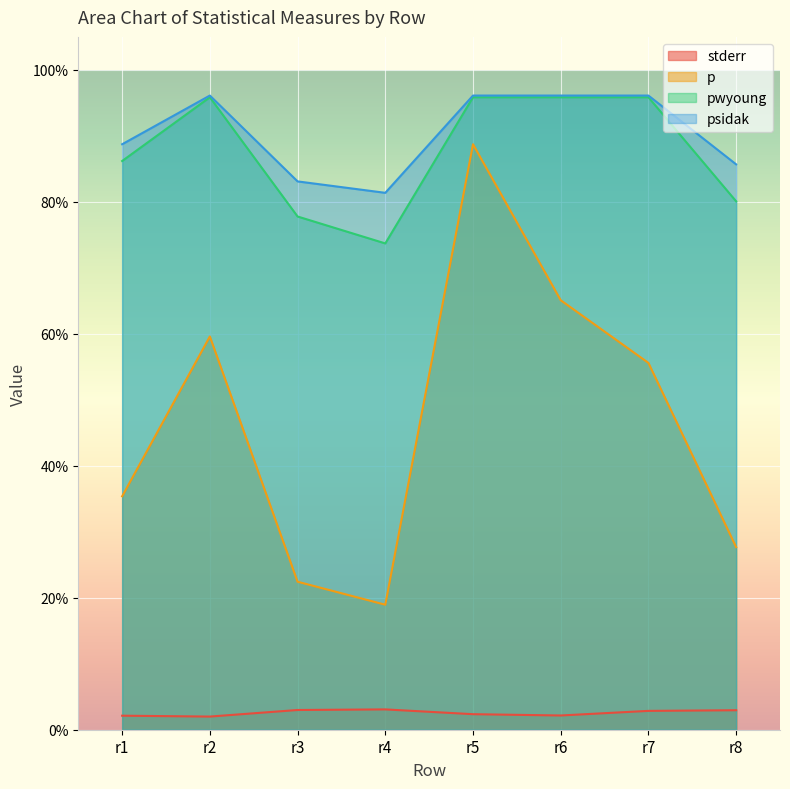

List the labels in order of p value, smallest first.

r4, r3, r8, r1, r7, r2, r6, r5